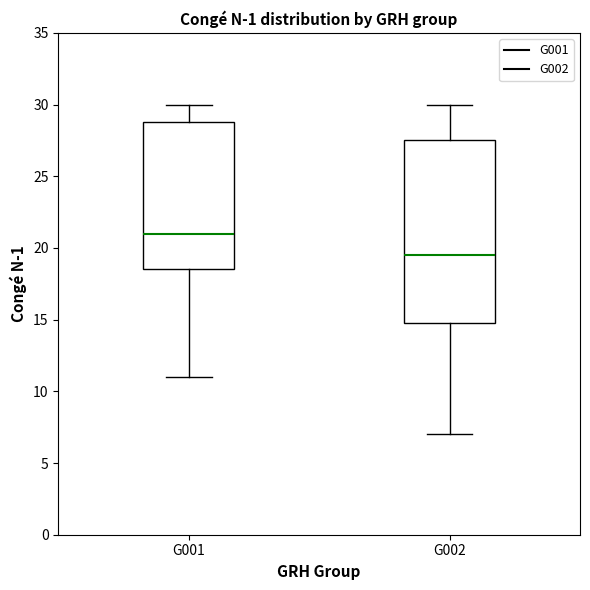

Comparing the boxes themselves (not the whiskers), which one is the tallest?

G002